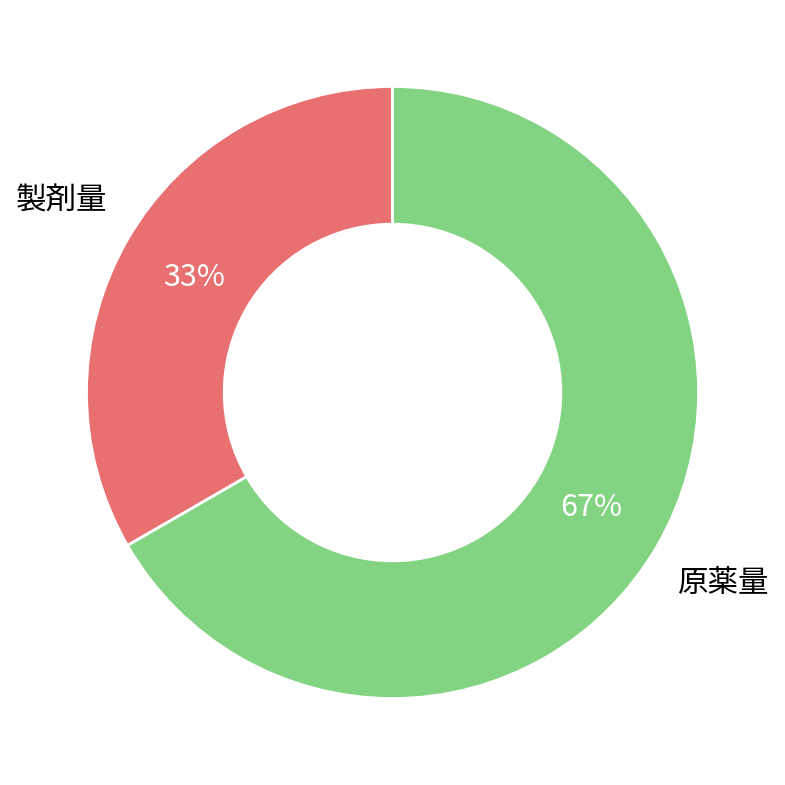

Is there any slice that represents more than half of the pie?

Yes